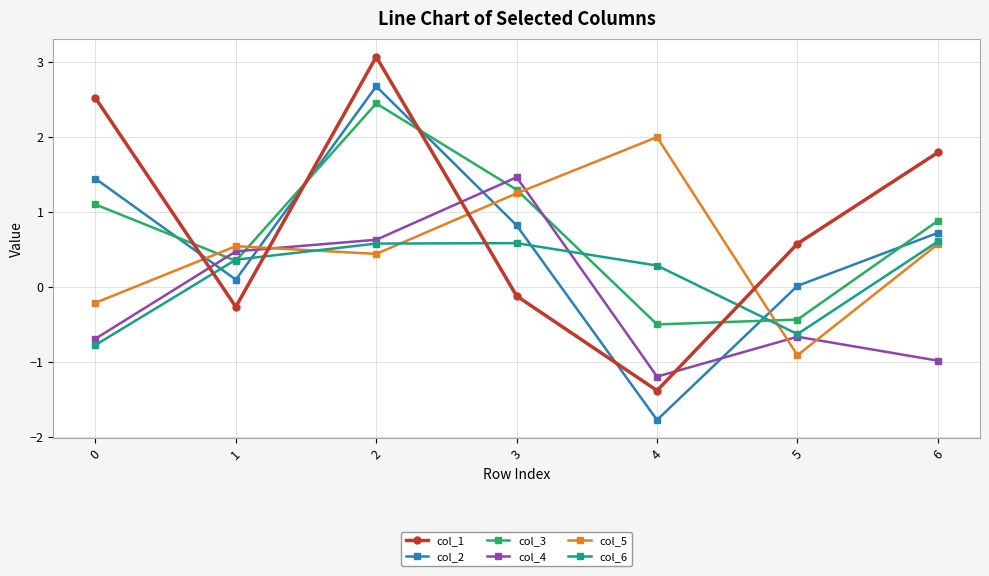

What is the maximum value for col_4?

1.5